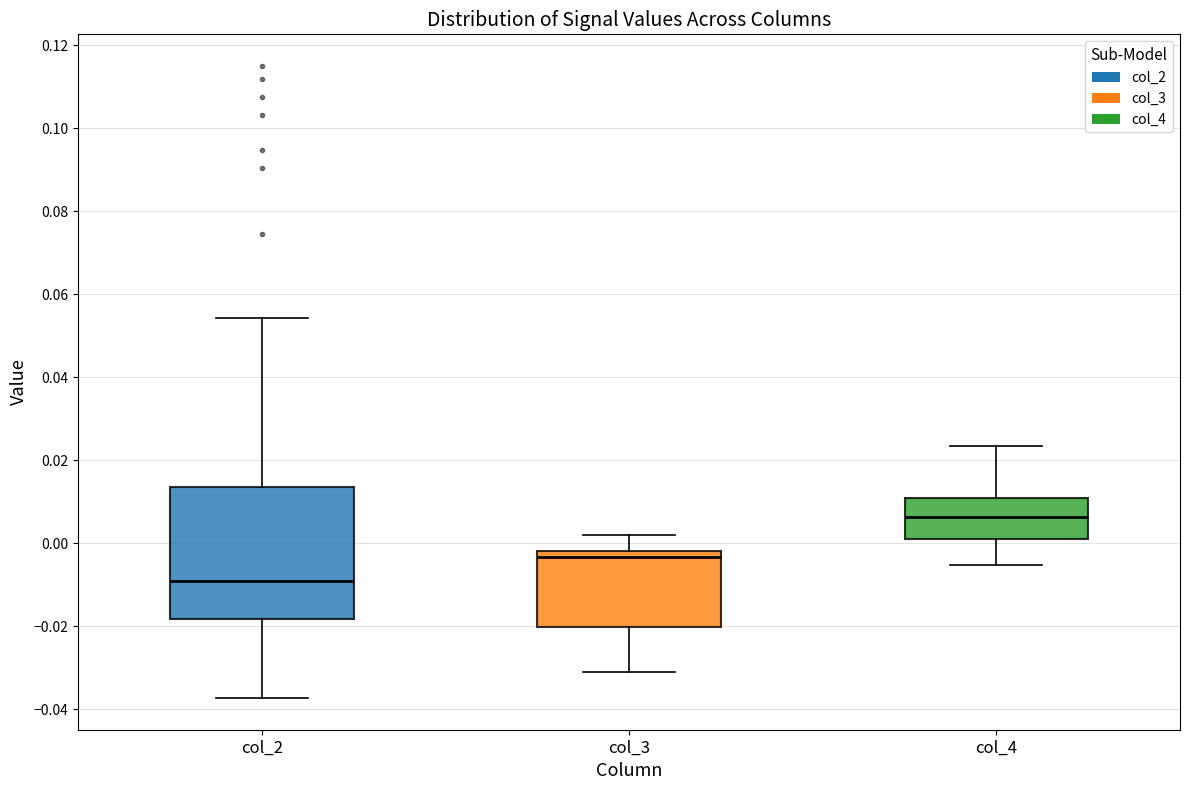

Comparing the boxes themselves (not the whiskers), which one is the tallest?

col_2